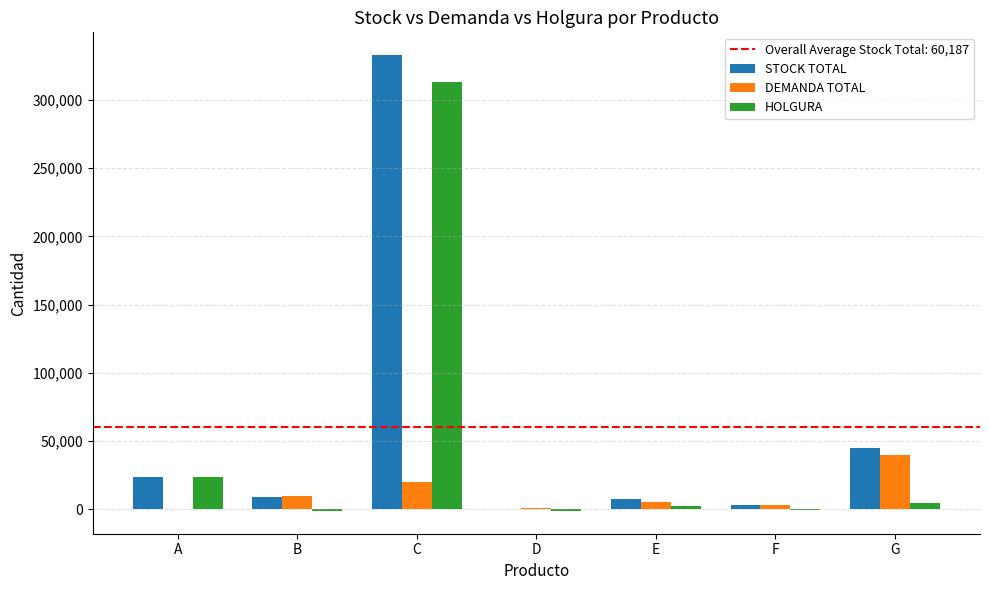

How many categories are shown in the chart?

7